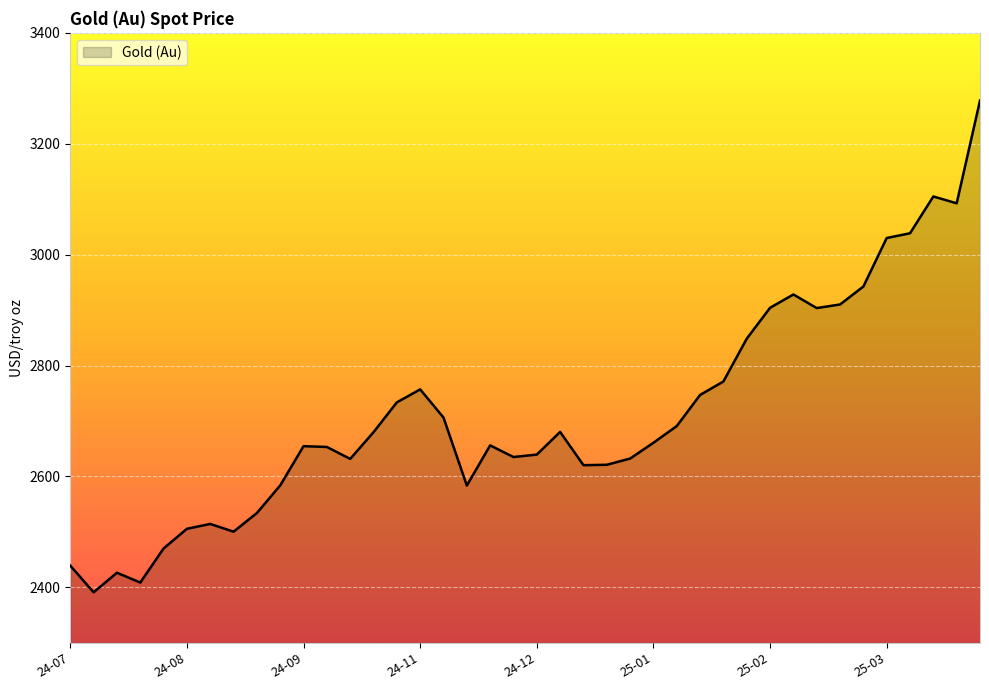

What is the smallest value displayed?

2391.1